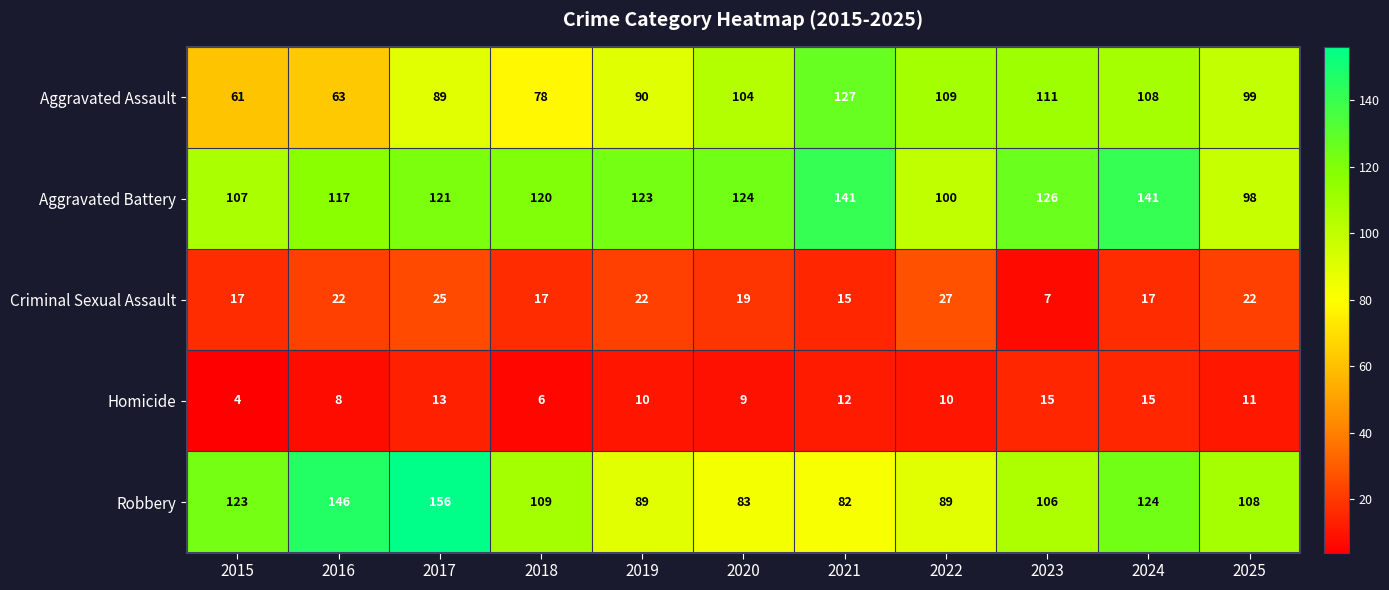

At which label does Criminal Sexual Assault first exceed 19?

2016